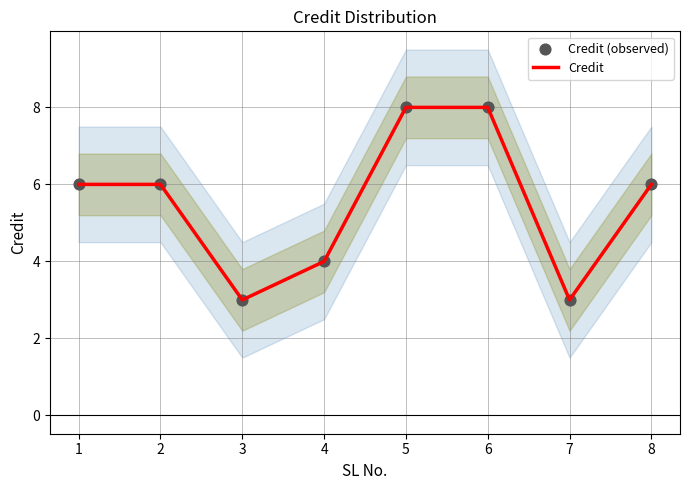

What is the total value across all series at 6?

16